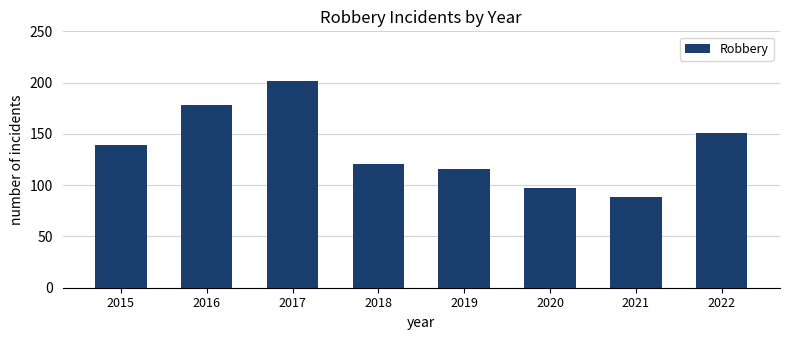

List the labels in order of value, largest first.

2017, 2016, 2022, 2015, 2018, 2019, 2020, 2021